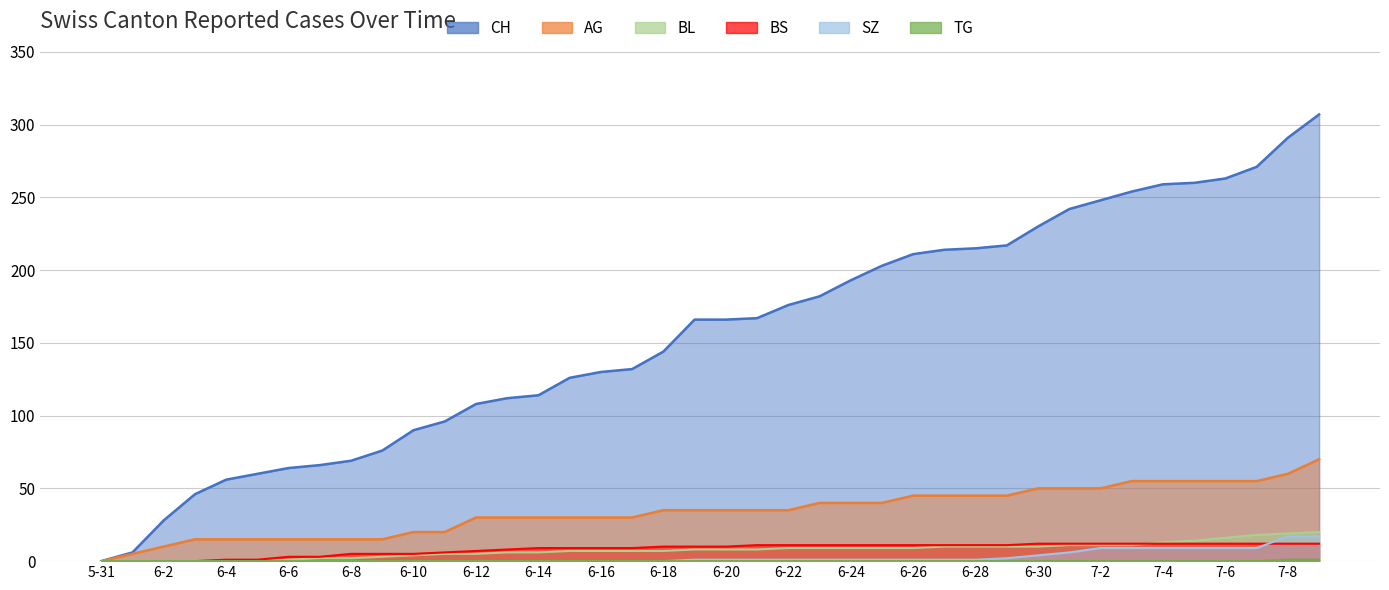

True or false: AG has a value of 45 at 6-28.

True